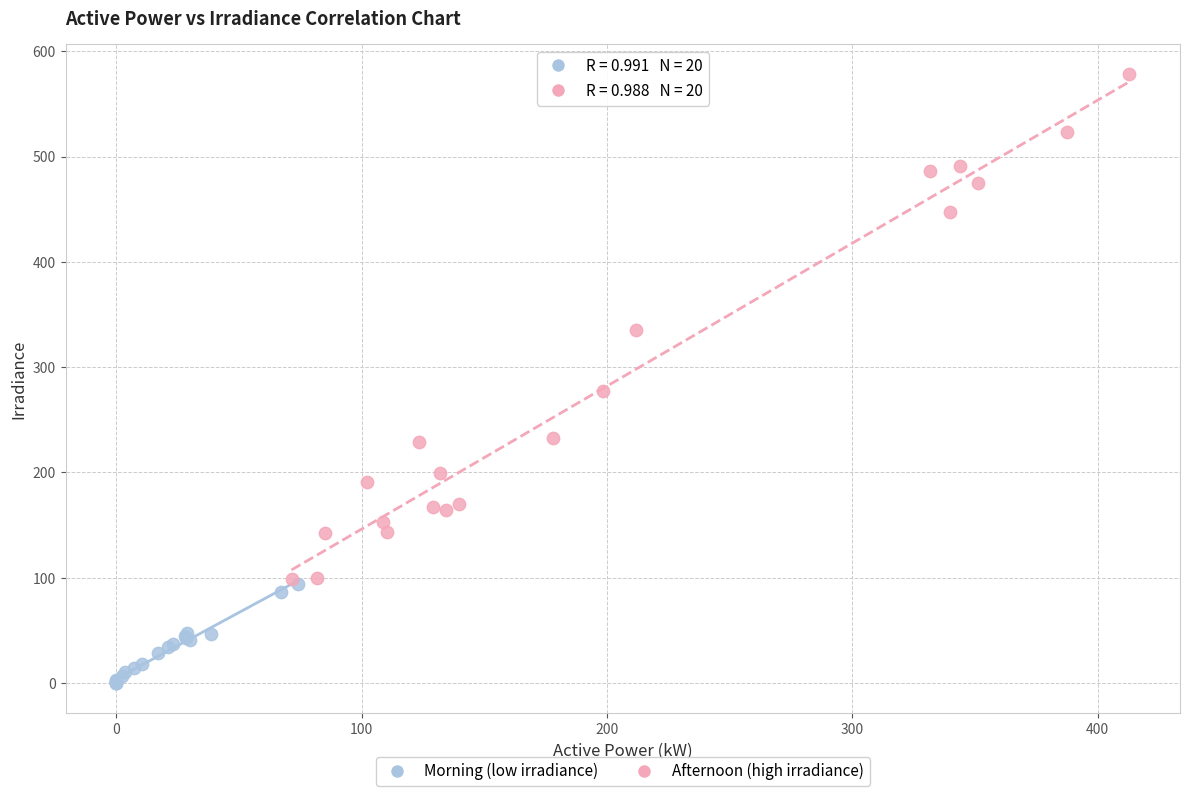

Which series has the largest Y range (max minus min)?

Afternoon (high irradiance)